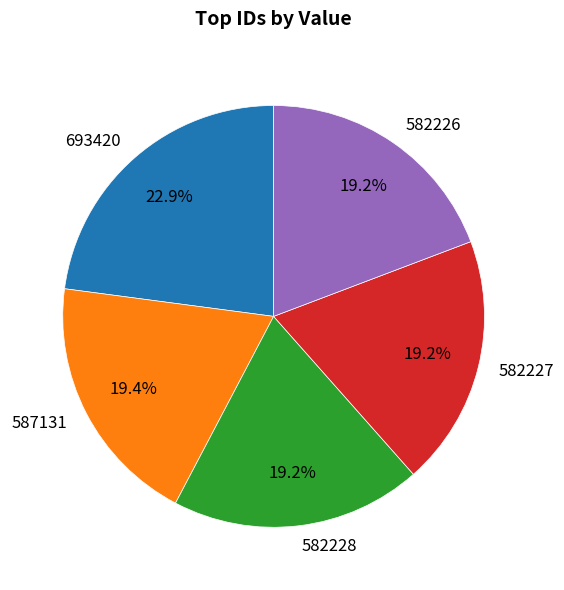

Which category has the biggest portion of the pie?

693420